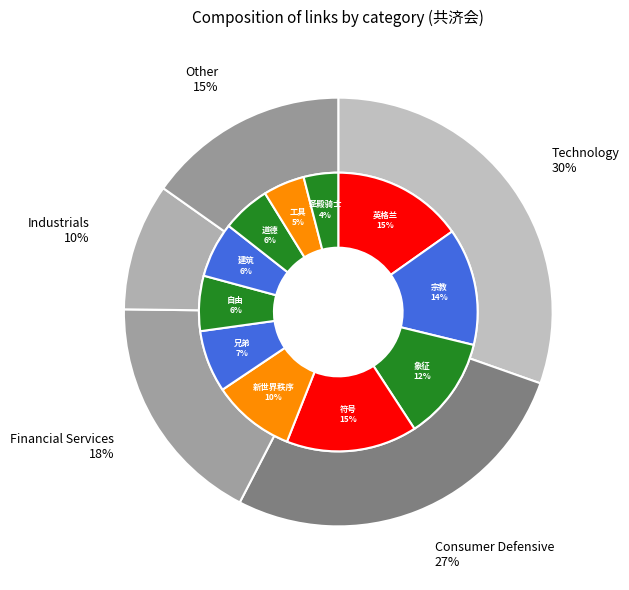

To the nearest percent, what is the difference between the largest and smallest slice percentages?

11%